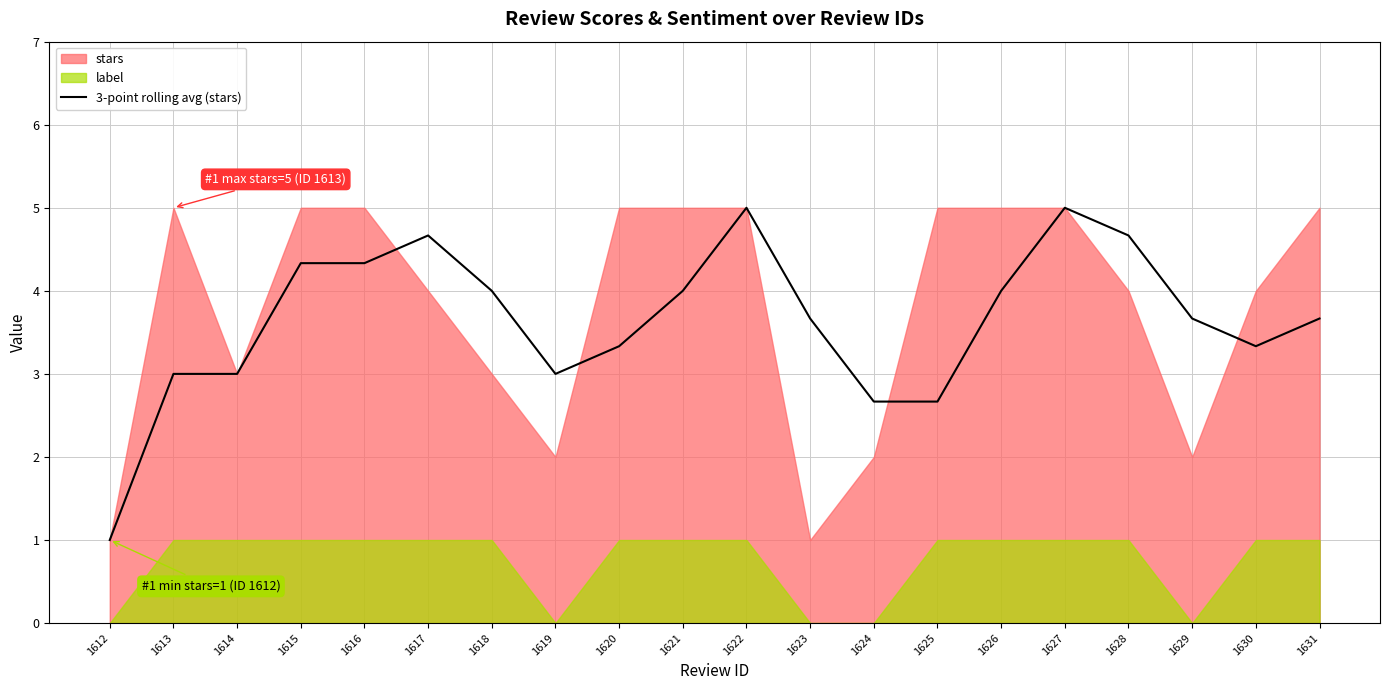

True or false: 3-point rolling avg (stars) has a value of 4.3 at 1616.

True